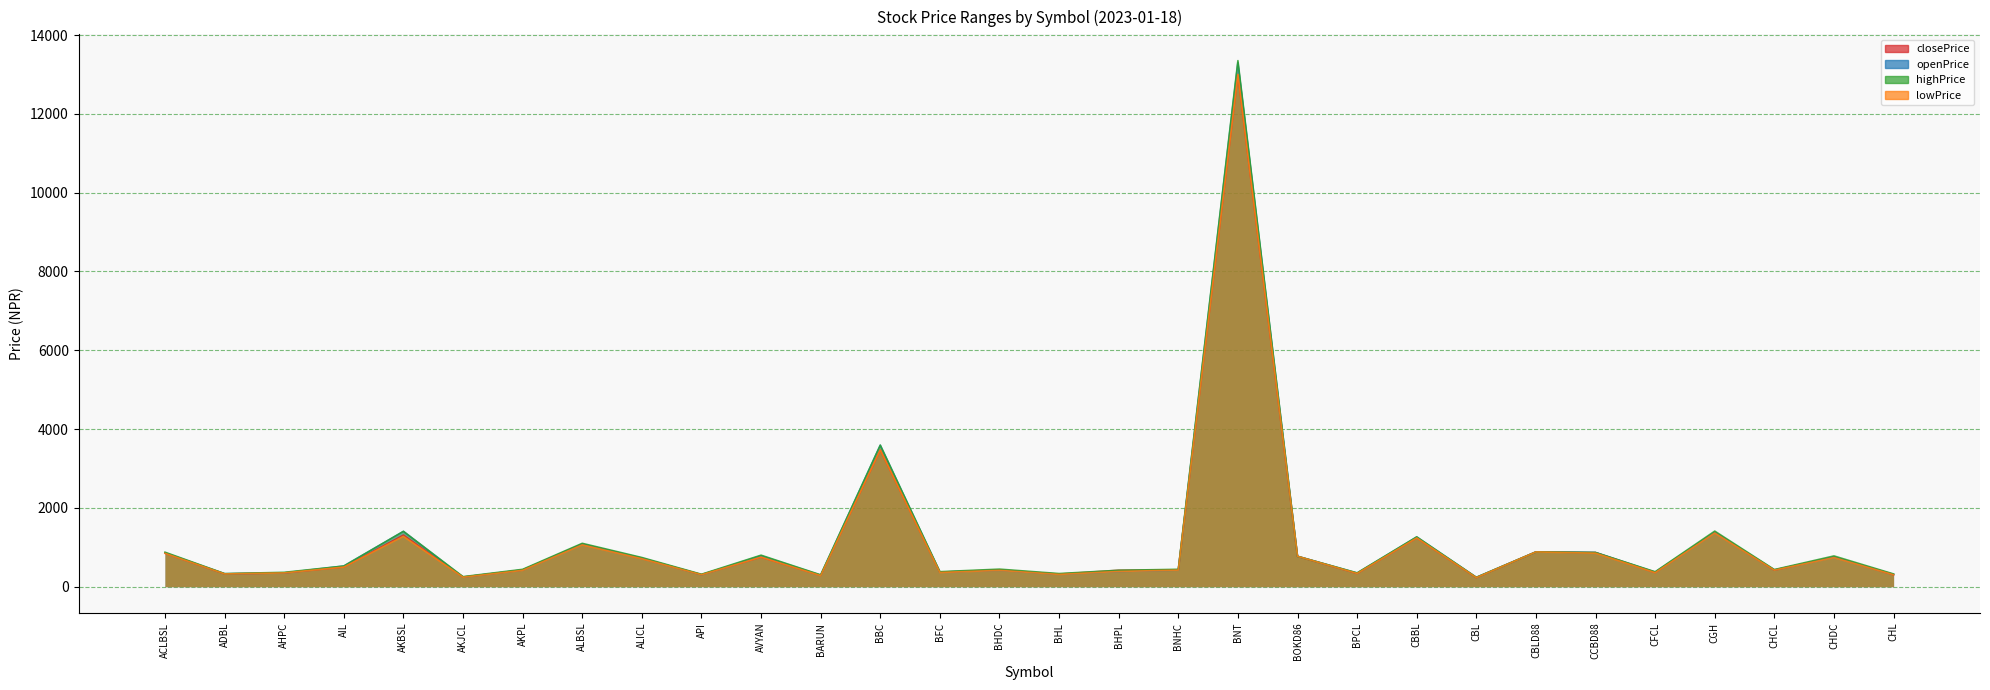

How many interior local valleys does the lowPrice series have?

10